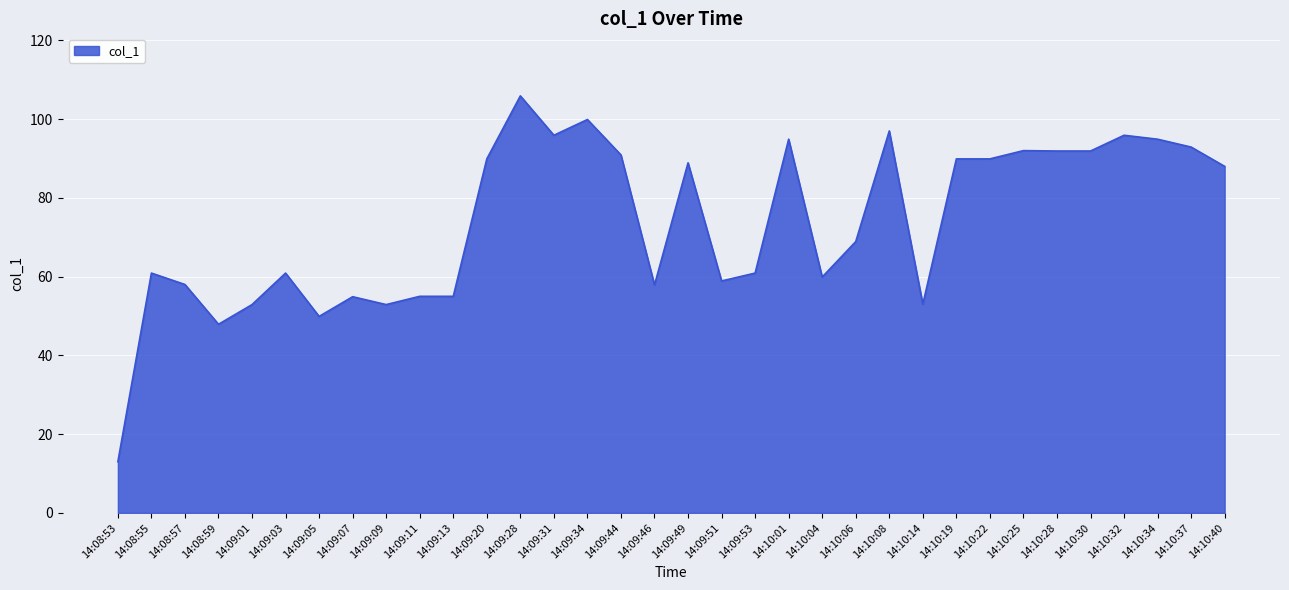

Is it true that the value at 14:09:20 is 89.9?

True